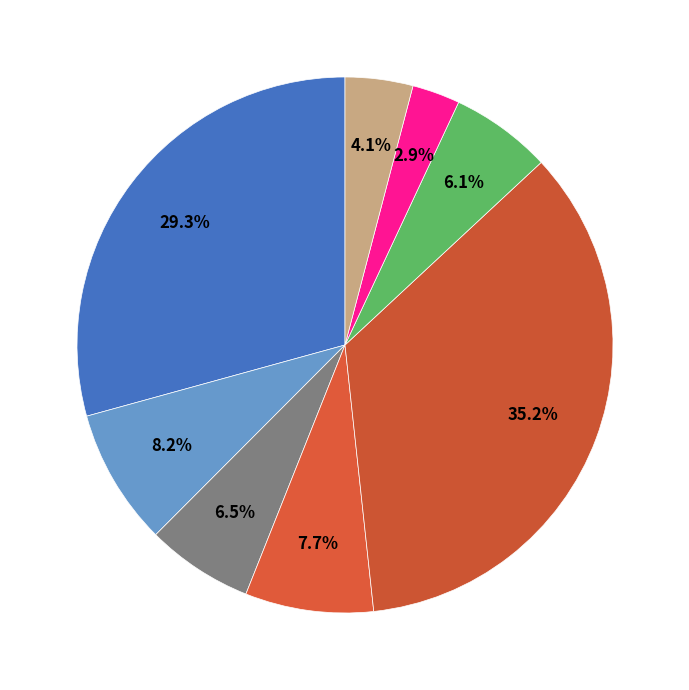

To the nearest percent, what is the difference between the largest and smallest slice percentages?

32%